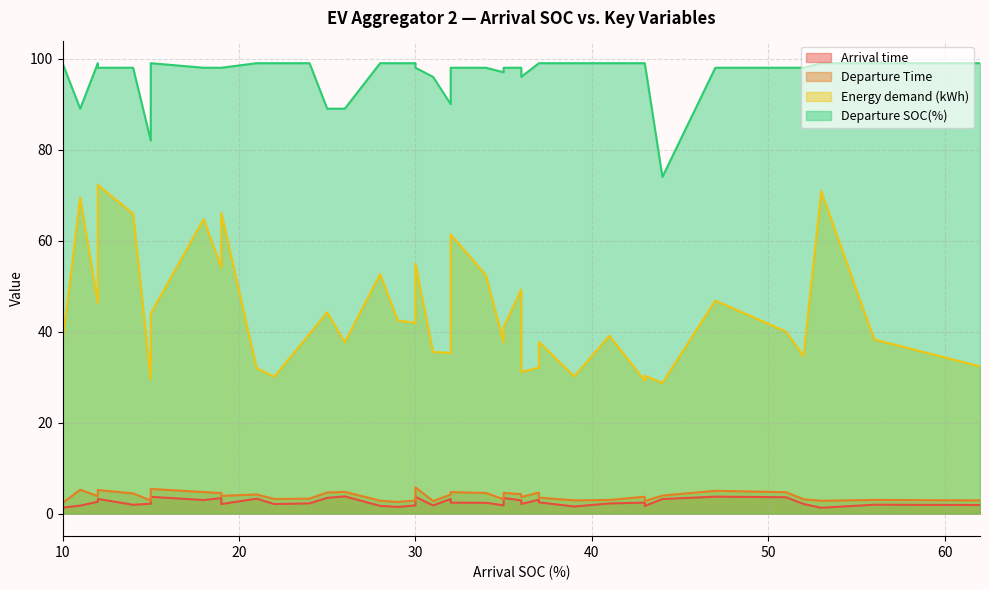

What value does the Energy demand (kWh) series have at 28?

52.6